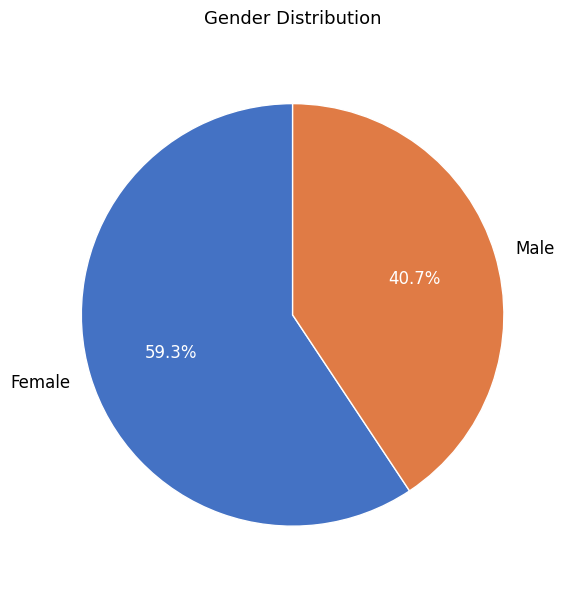

To the nearest percent, what percentage of the pie is Female?

59%